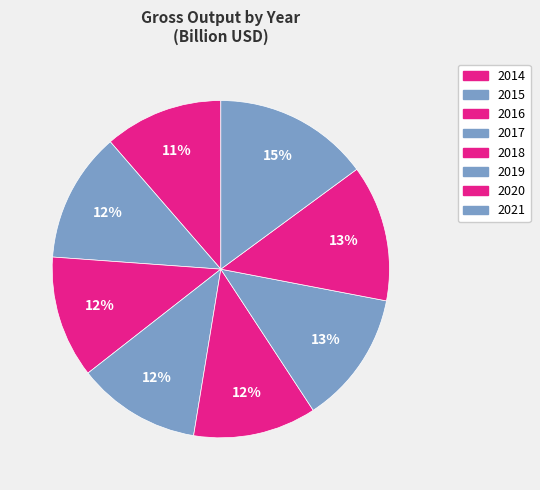

To the nearest percent, what portion does 2021 represent?

15%